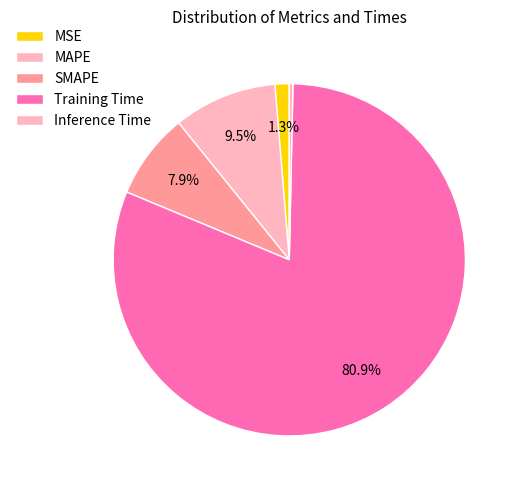

What percentage is the Training Time slice, to the nearest percent?

81%